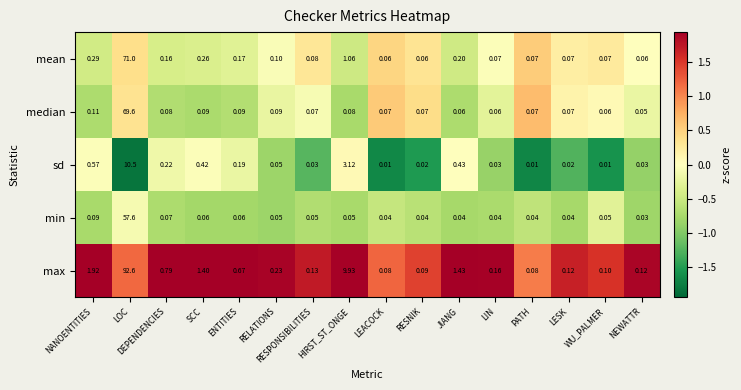

Which series has the largest range (max minus min)?

max